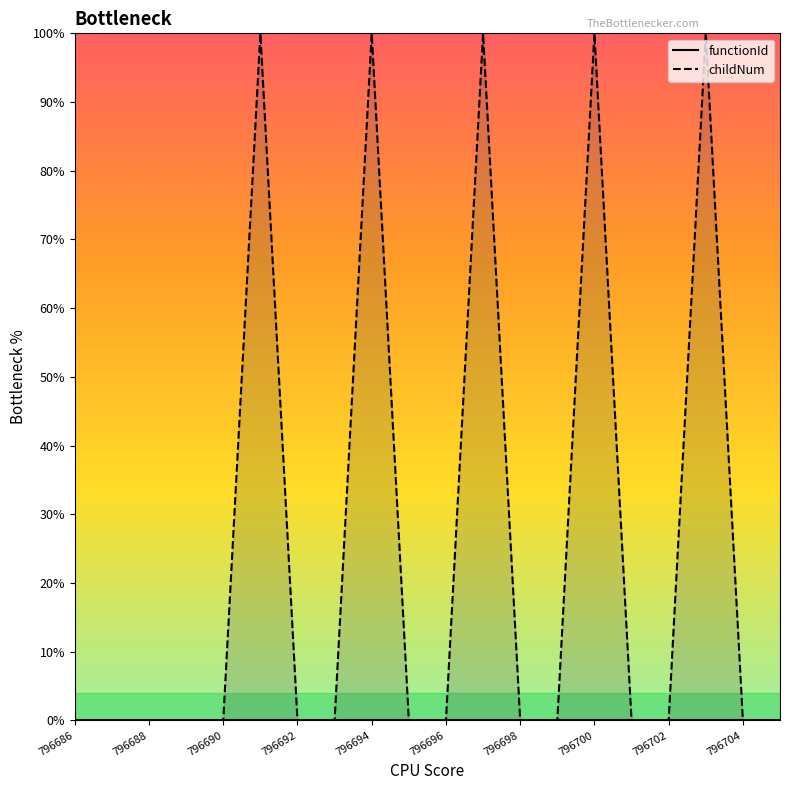

How many positive values are there?

5